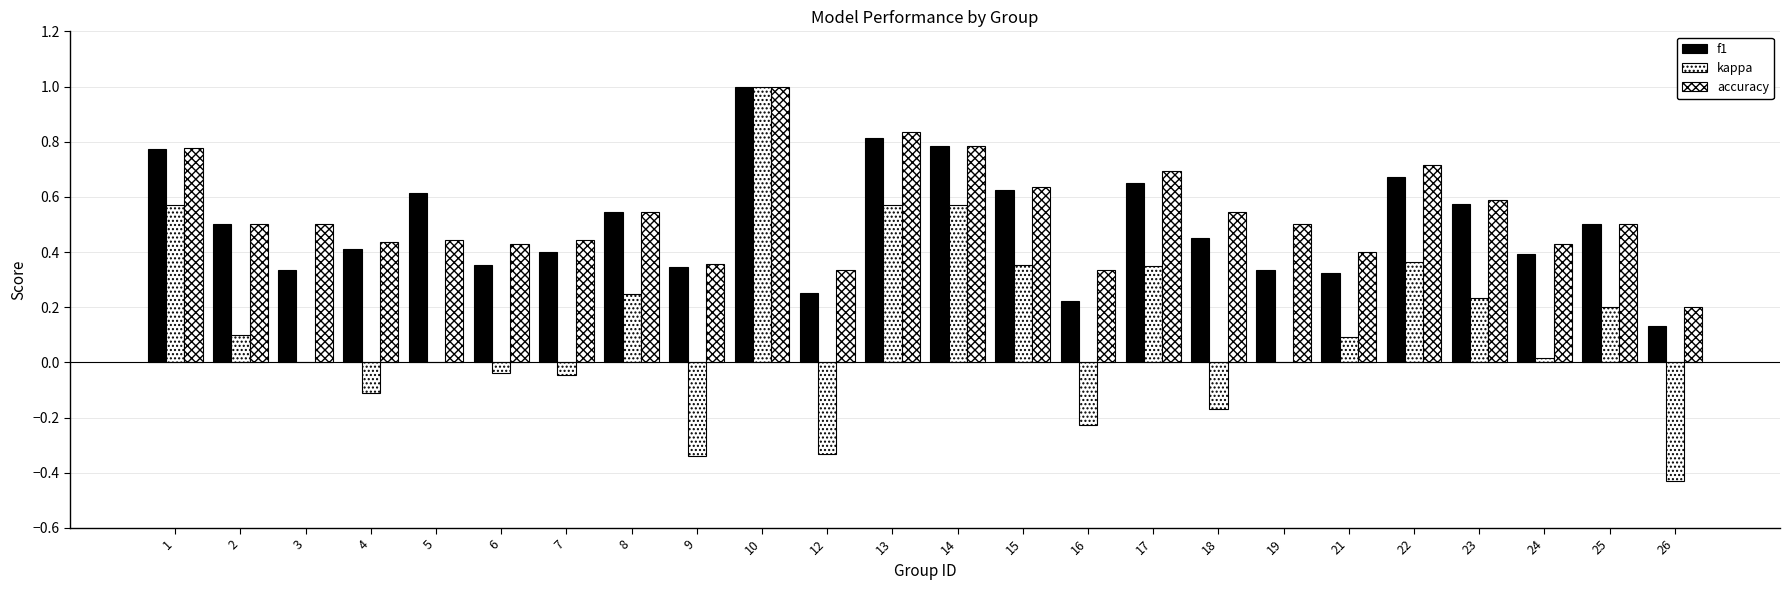

Are the bars grouped side by side (vs. stacked)?

Yes